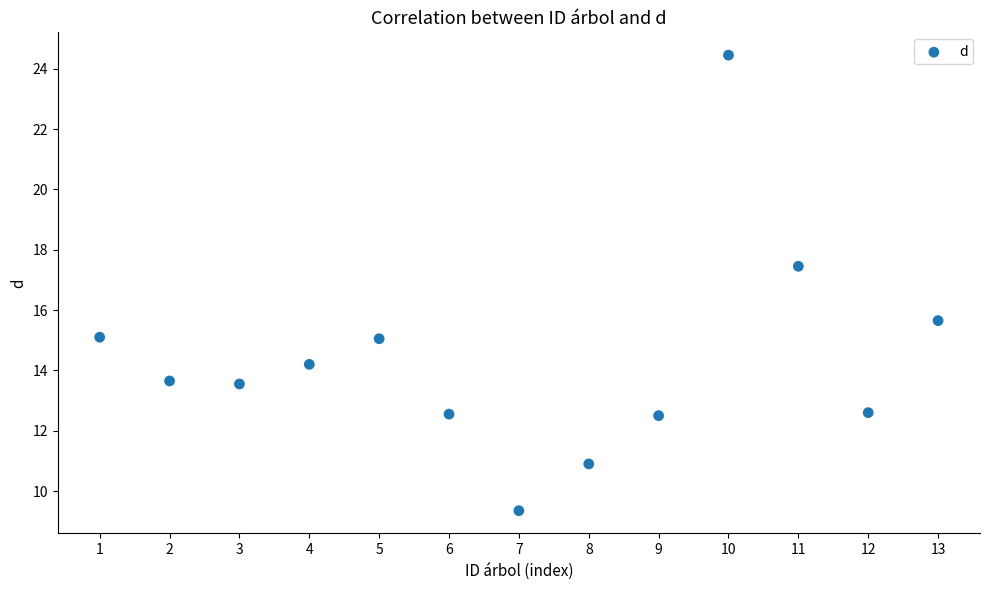

What is the range of Y values (max minus min)?

15.1